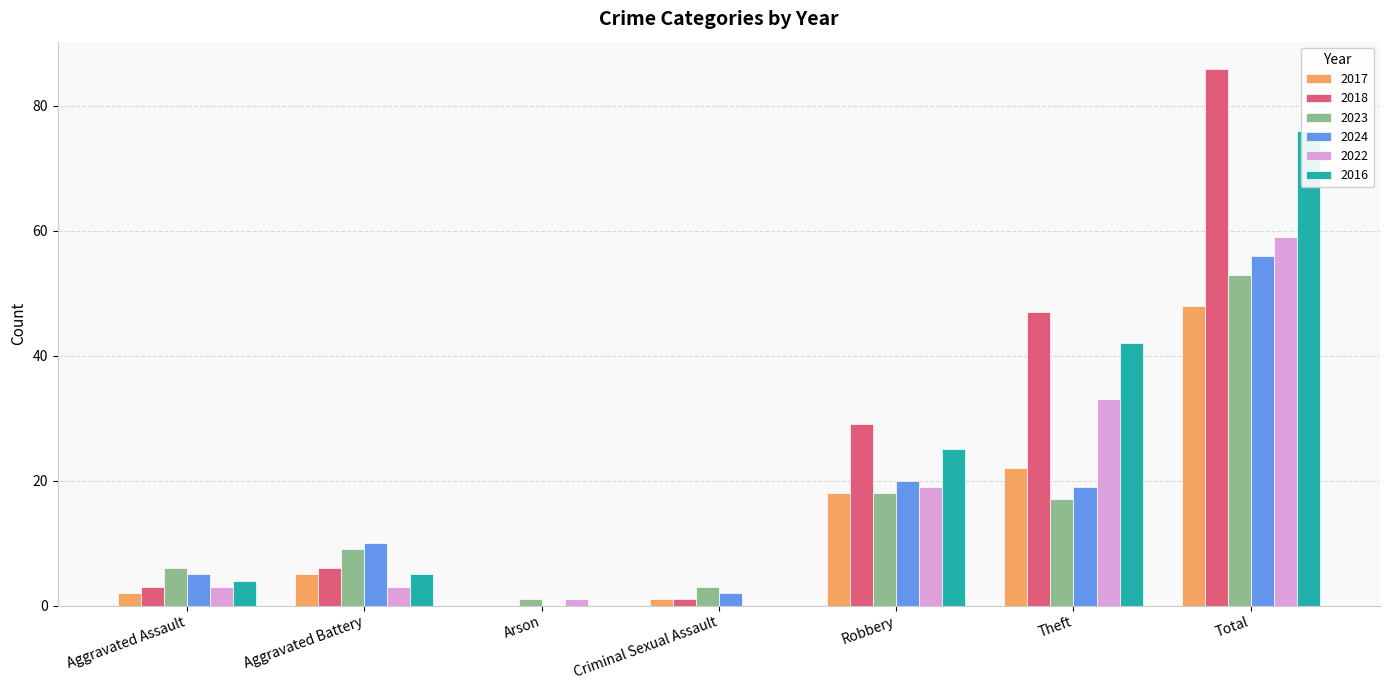

What is the difference between the maximum and minimum values in the 2016 series?

76